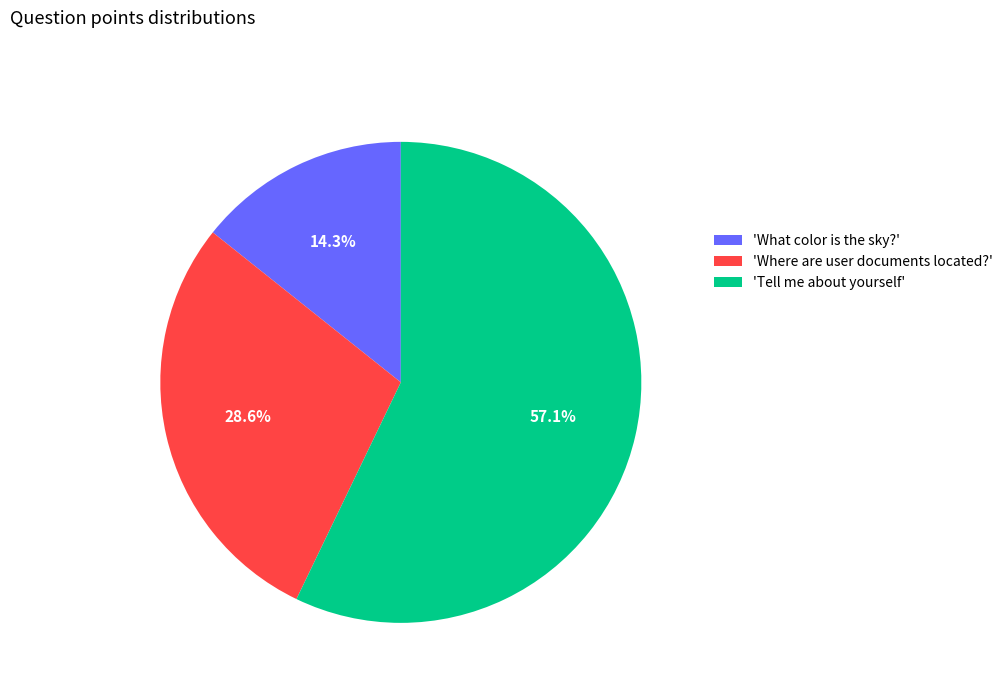

What percentage is NOT represented by 'Where are user documents located?'?

71.4%